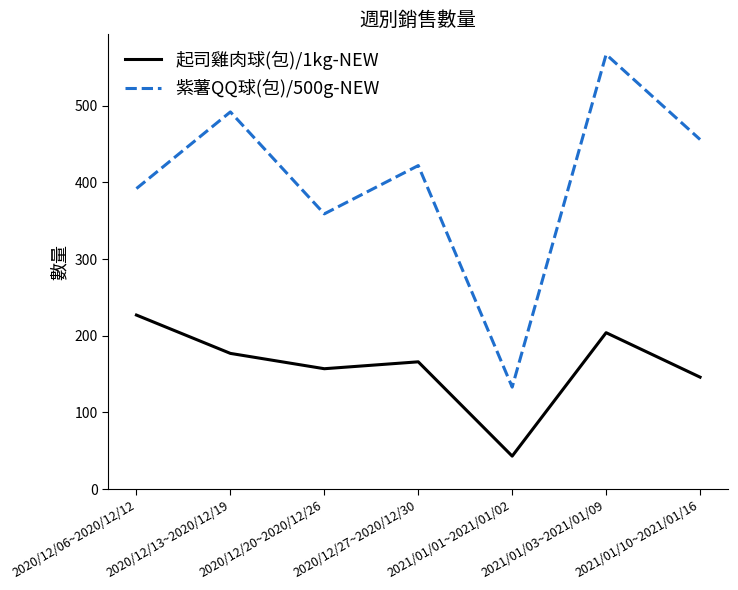

Which label corresponds to the smallest value in the chart?

2021/01/01~2021/01/02